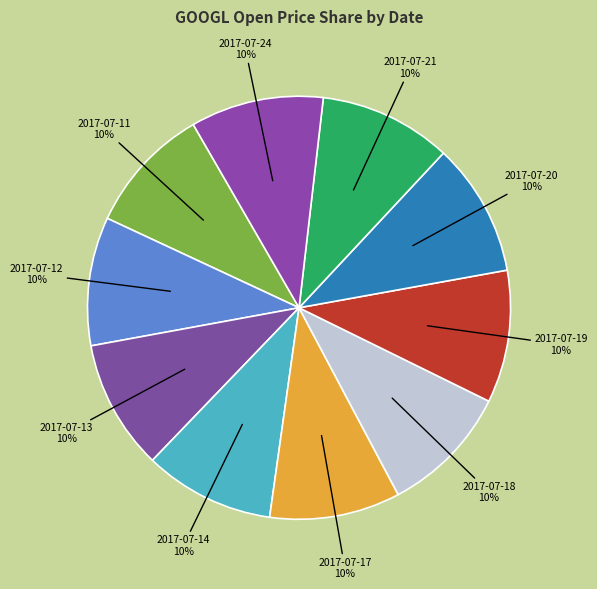

What is the ratio of the value at 2017-07-19 to the value at 2017-07-11?

1.0